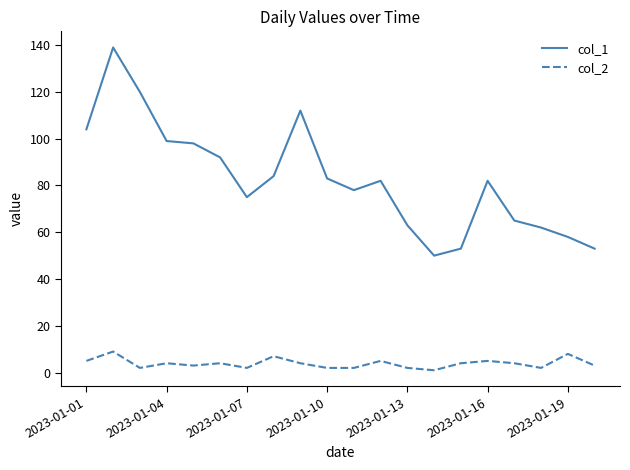

What is the average value of the col_1 series?

83